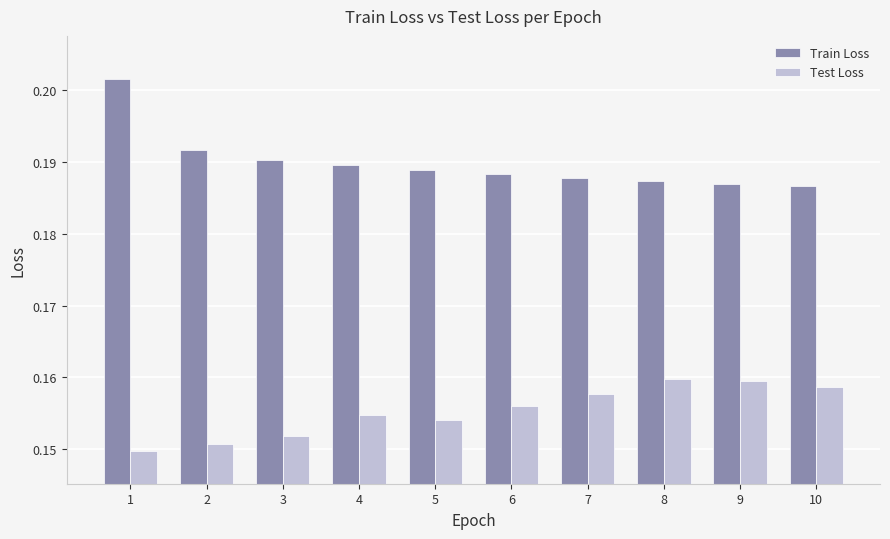

At how many categories does at least one series exceed 0?

10